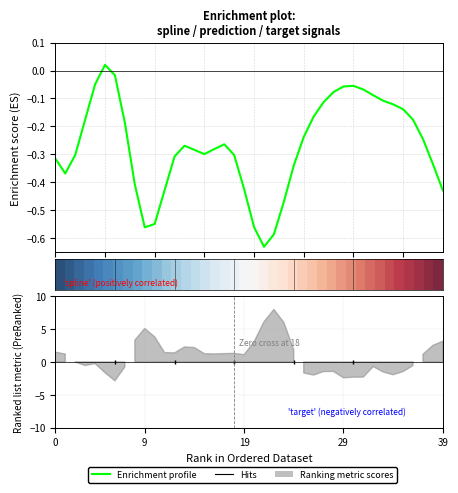

True or false: spline and time cross at least once.

False